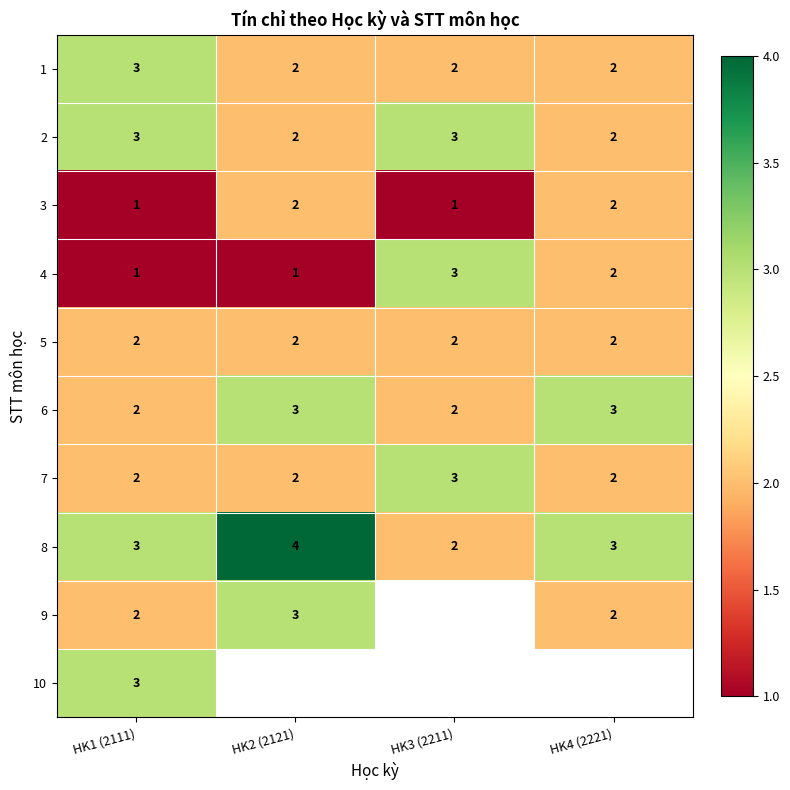

List the series in order of their peak value, highest first.

8, 1, 2, 4, 6, 7, 9, 10, 3, 5